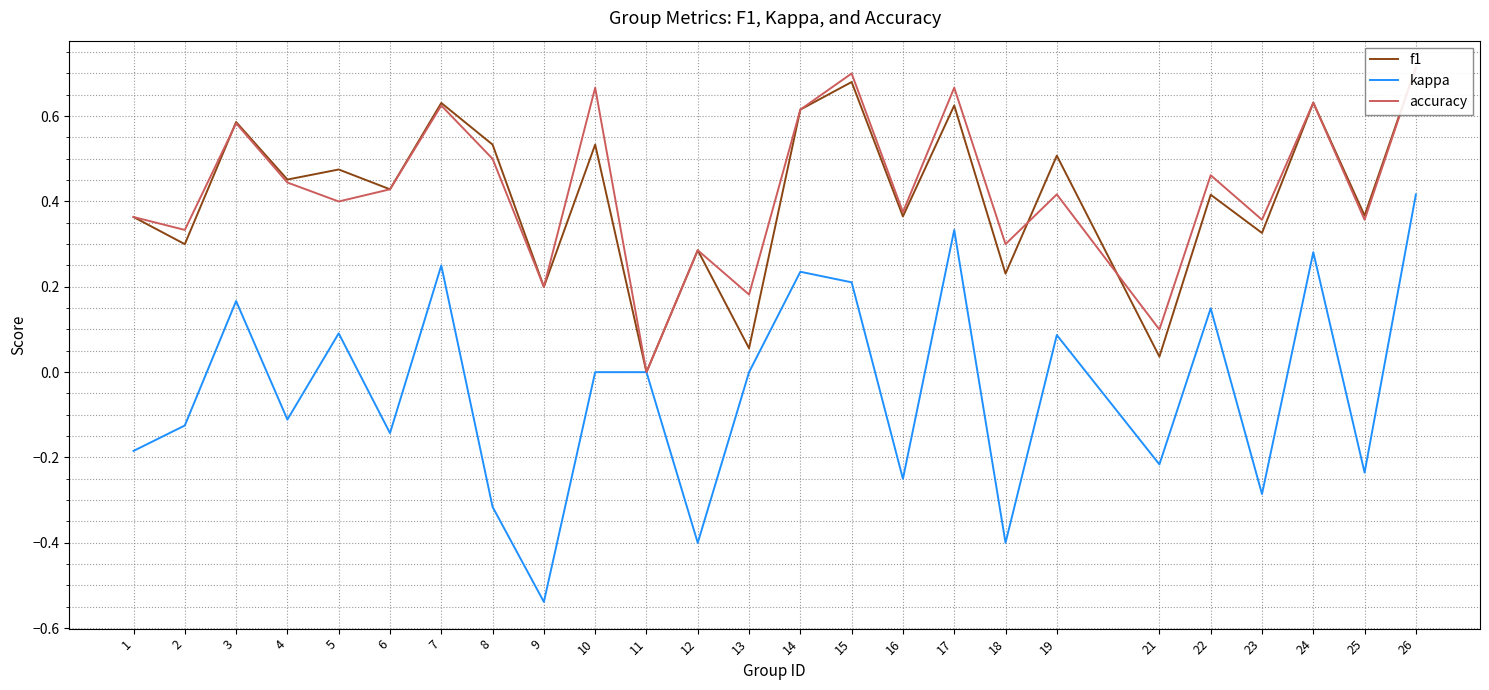

What is the difference between the maximum and minimum values in the f1 series?

0.7